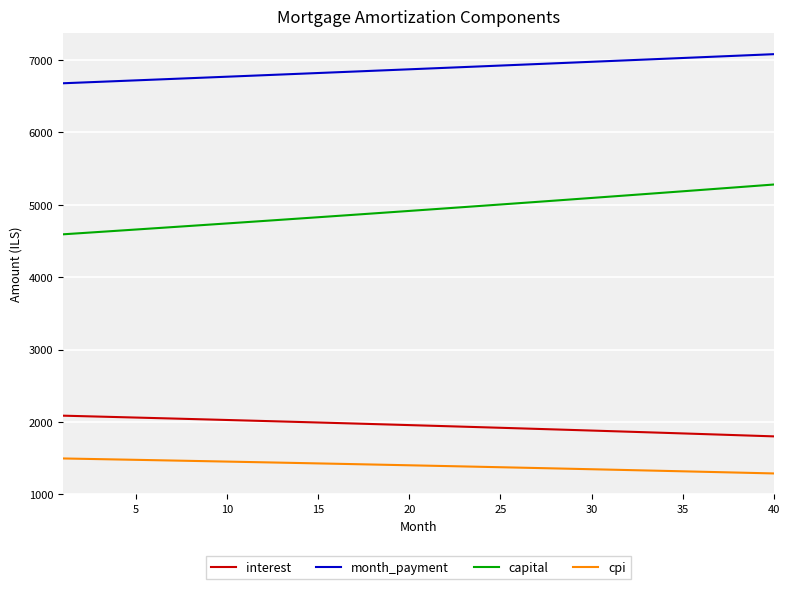

What is the sum of all cpi values?

55845.9